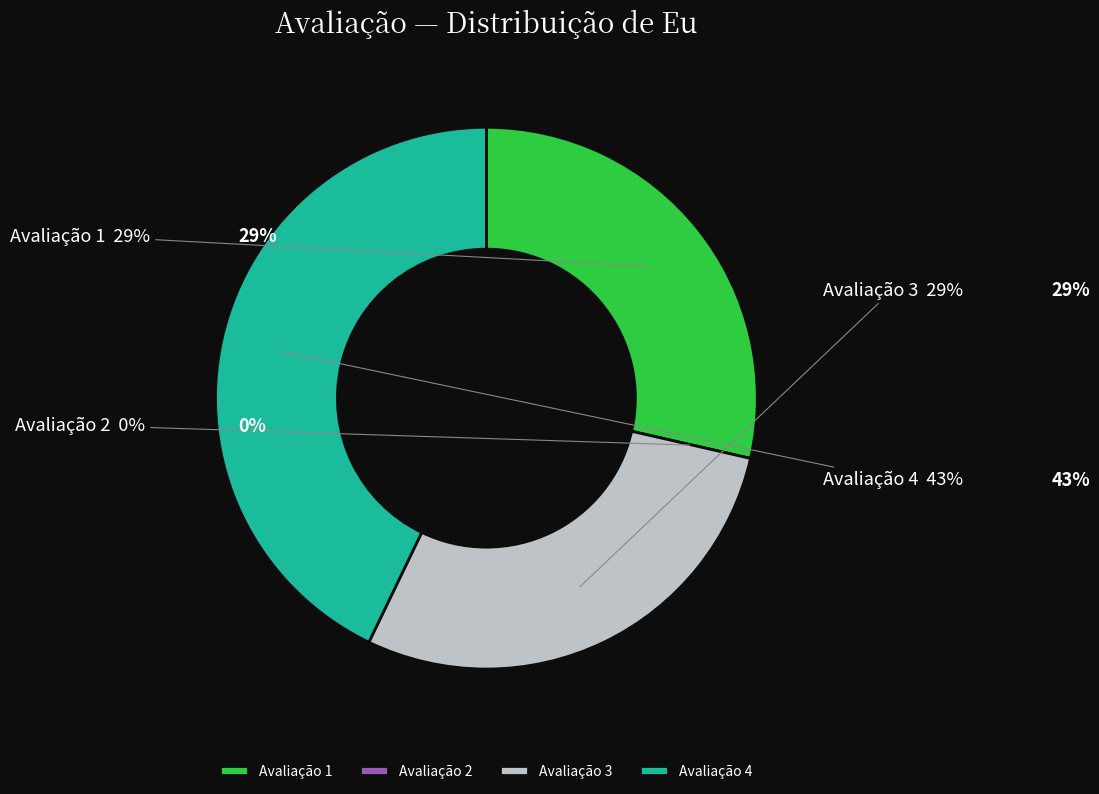

Does 4 account for over 50% of the chart?

No